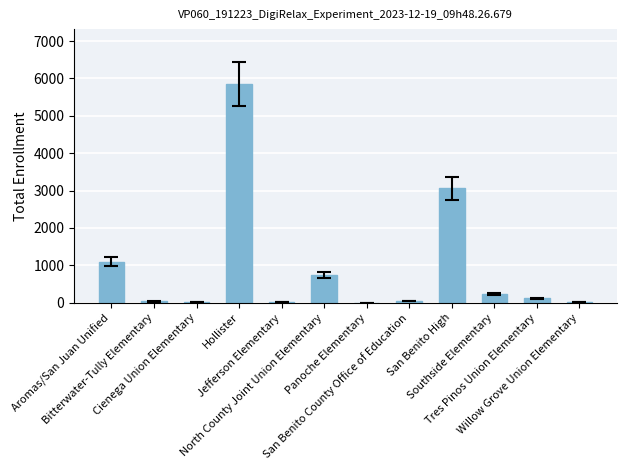

Which category has the highest value across all series?

Hollister